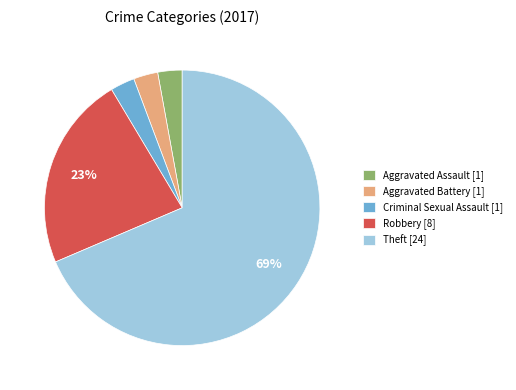

Do Robbery [8] and Criminal Sexual Assault [1] together represent more than half of the pie?

No